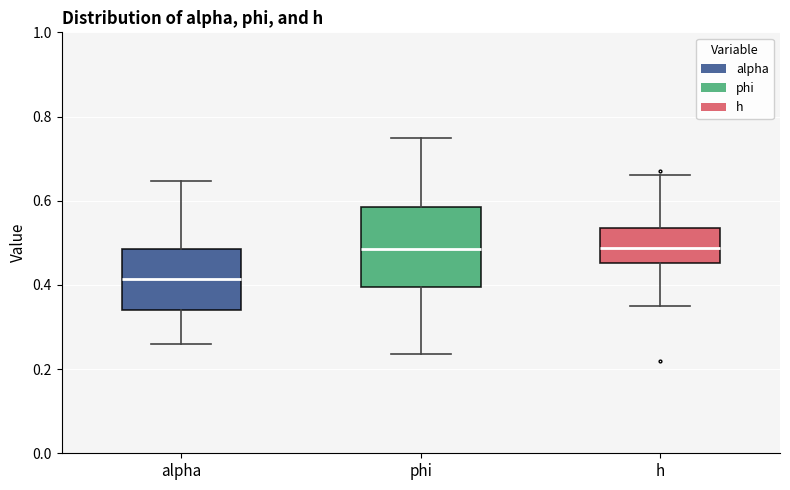

Where is the lower edge of the box for alpha on the y-axis? The values are not printed on the chart, so give them approximately, as read against the axis.

0.34